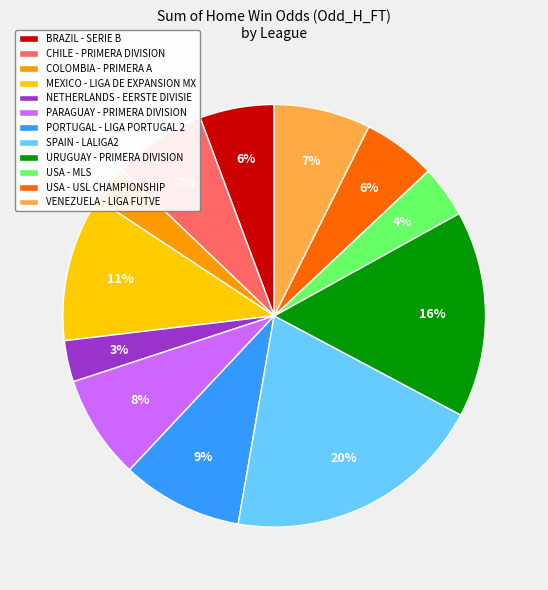

Is CHILE - PRIMERA DIVISION the majority of the pie?

No